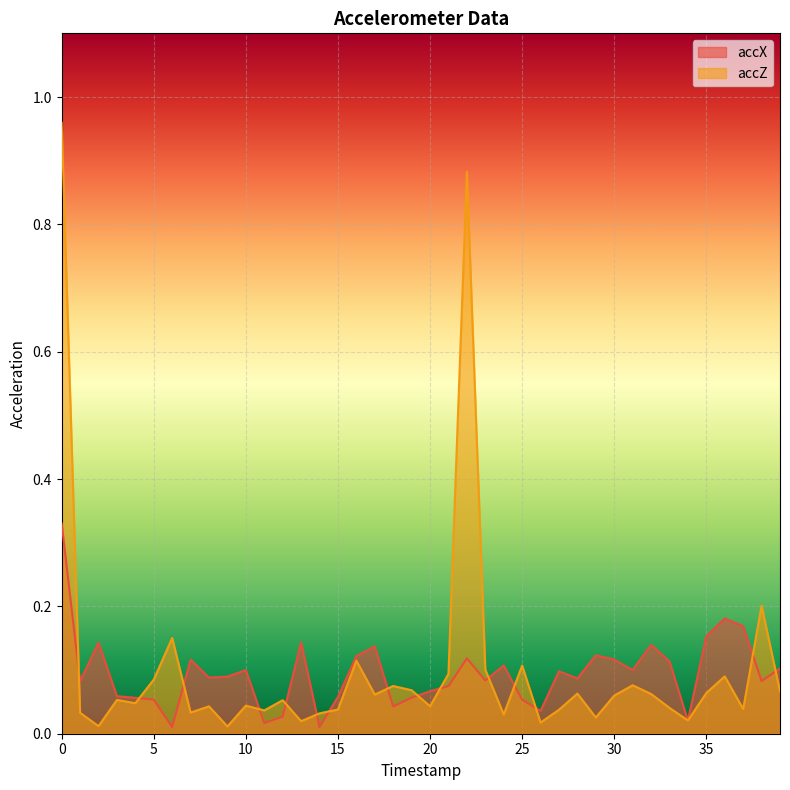

At how many categories does at least one series exceed 0?

40